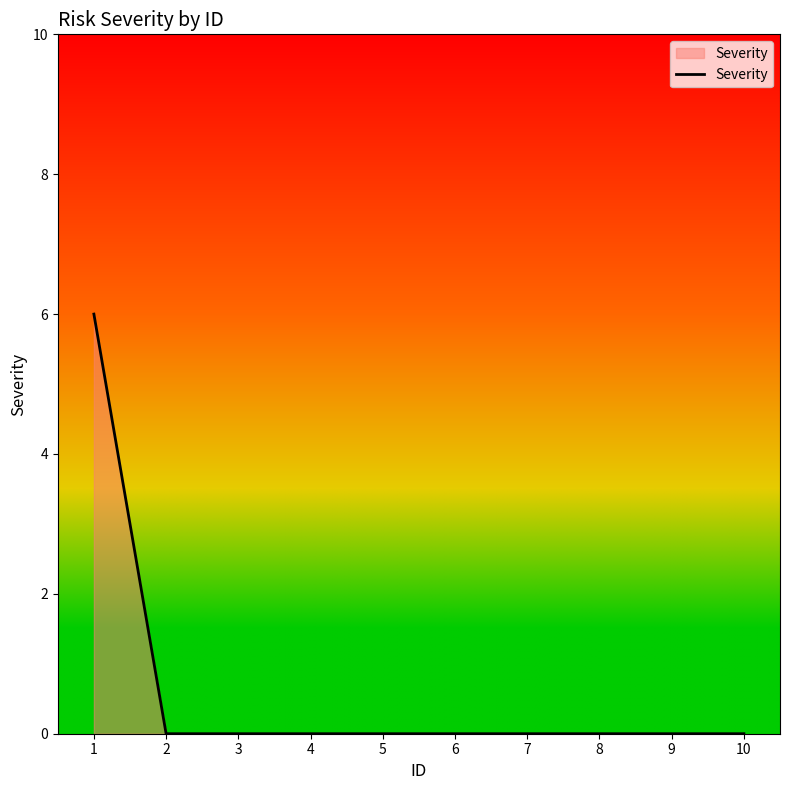

What is the difference between the maximum and minimum values?

6